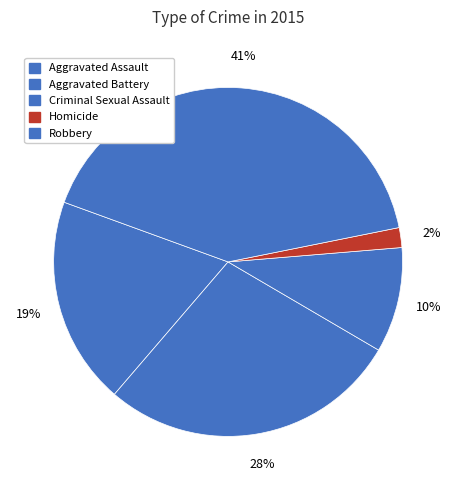

How many segments does this pie chart have?

5